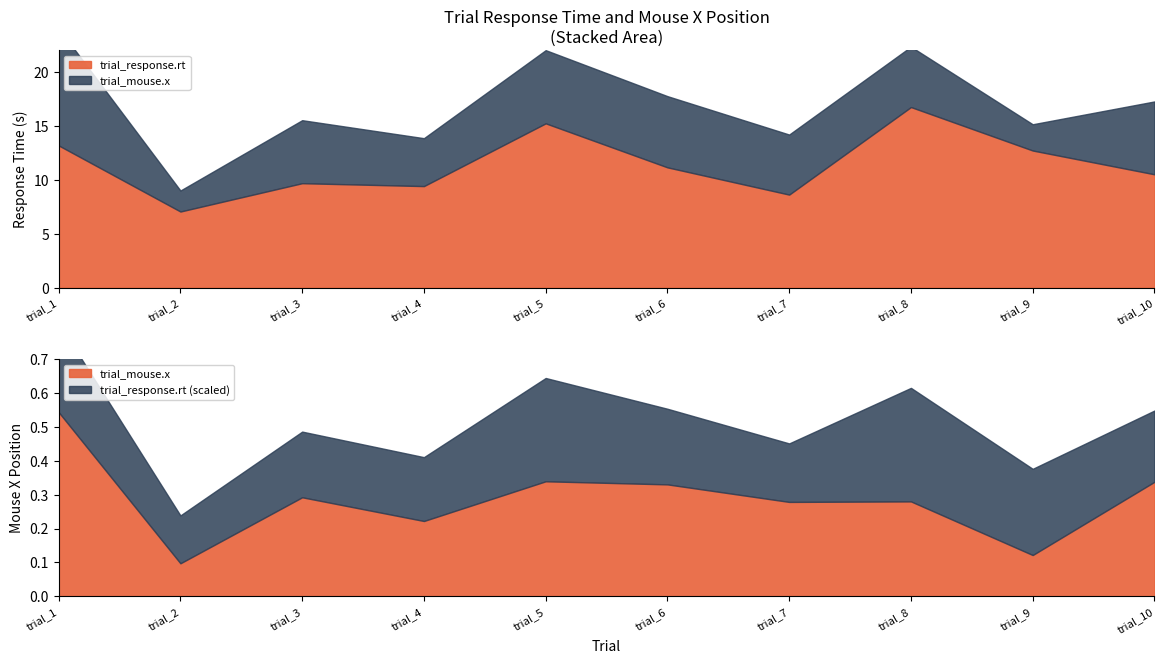

Reading left to right, what are all the values shown in this chart?

trial_response.rt: 13.2	7.1	9.7	9.4	15.2	11.2	8.6	16.8	12.7	10.5
trial_mouse.x: 0.5	0.1	0.3	0.2	0.3	0.3	0.3	0.3	0.1	0.3